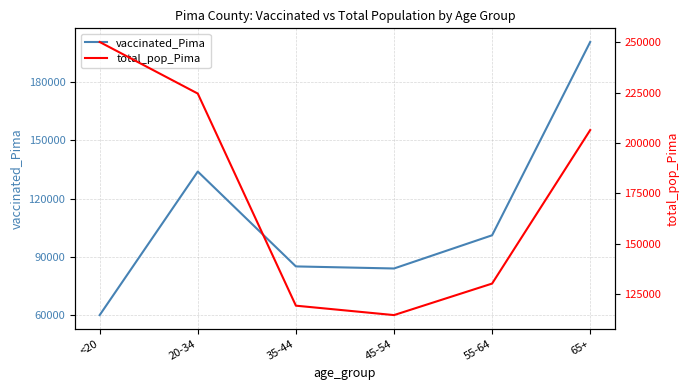

What is the difference between the highest and lowest values at 55-64?

28945